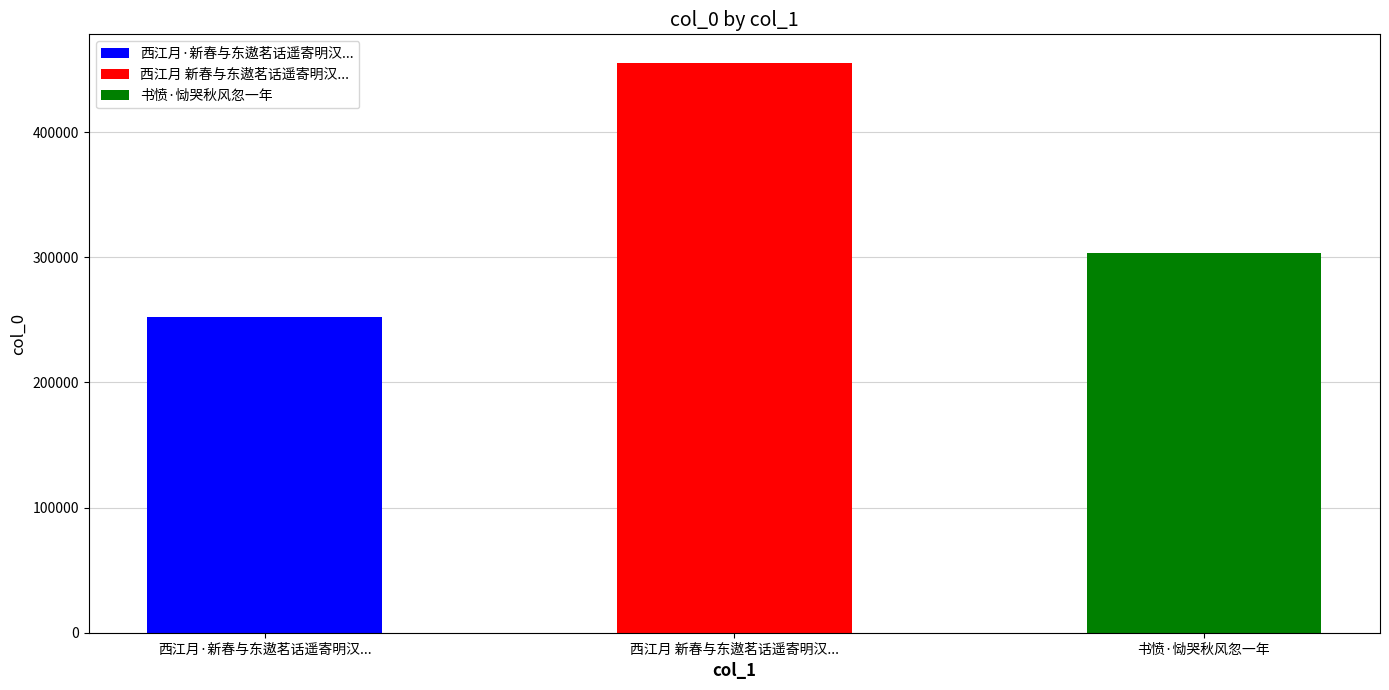

List the labels in order of value, smallest first.

西江月·新春与东遨茗话遥寄明汉忆当日浏河夜叙忽忽一年又过赋此追怀聊充课业, 书愤·恸哭秋风忽一年, 西江月 新春与东遨茗话遥寄明汉忆当日浏河夜叙忽忽一年又过赋此追怀聊充课业